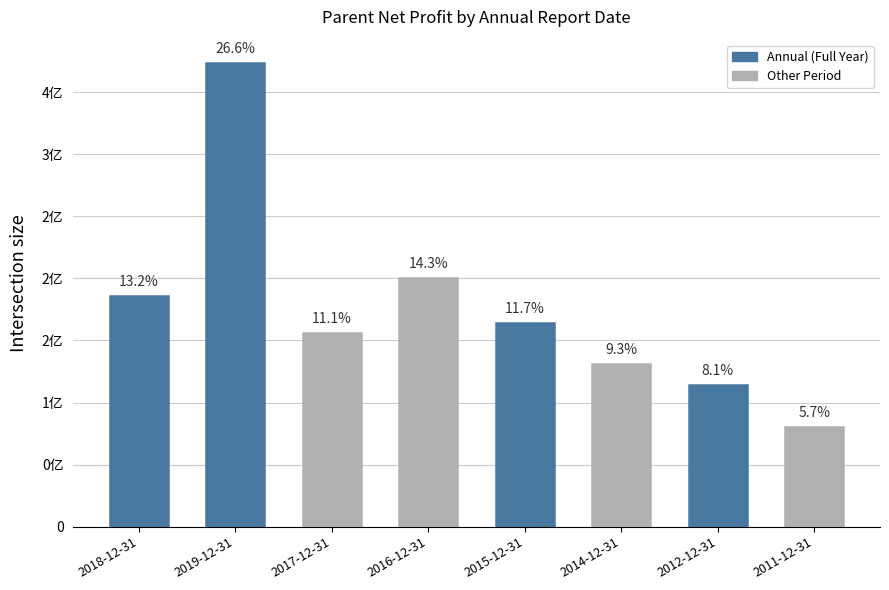

What is the difference between the values at 2016-12-31 and 2018-12-31?

14322057.5